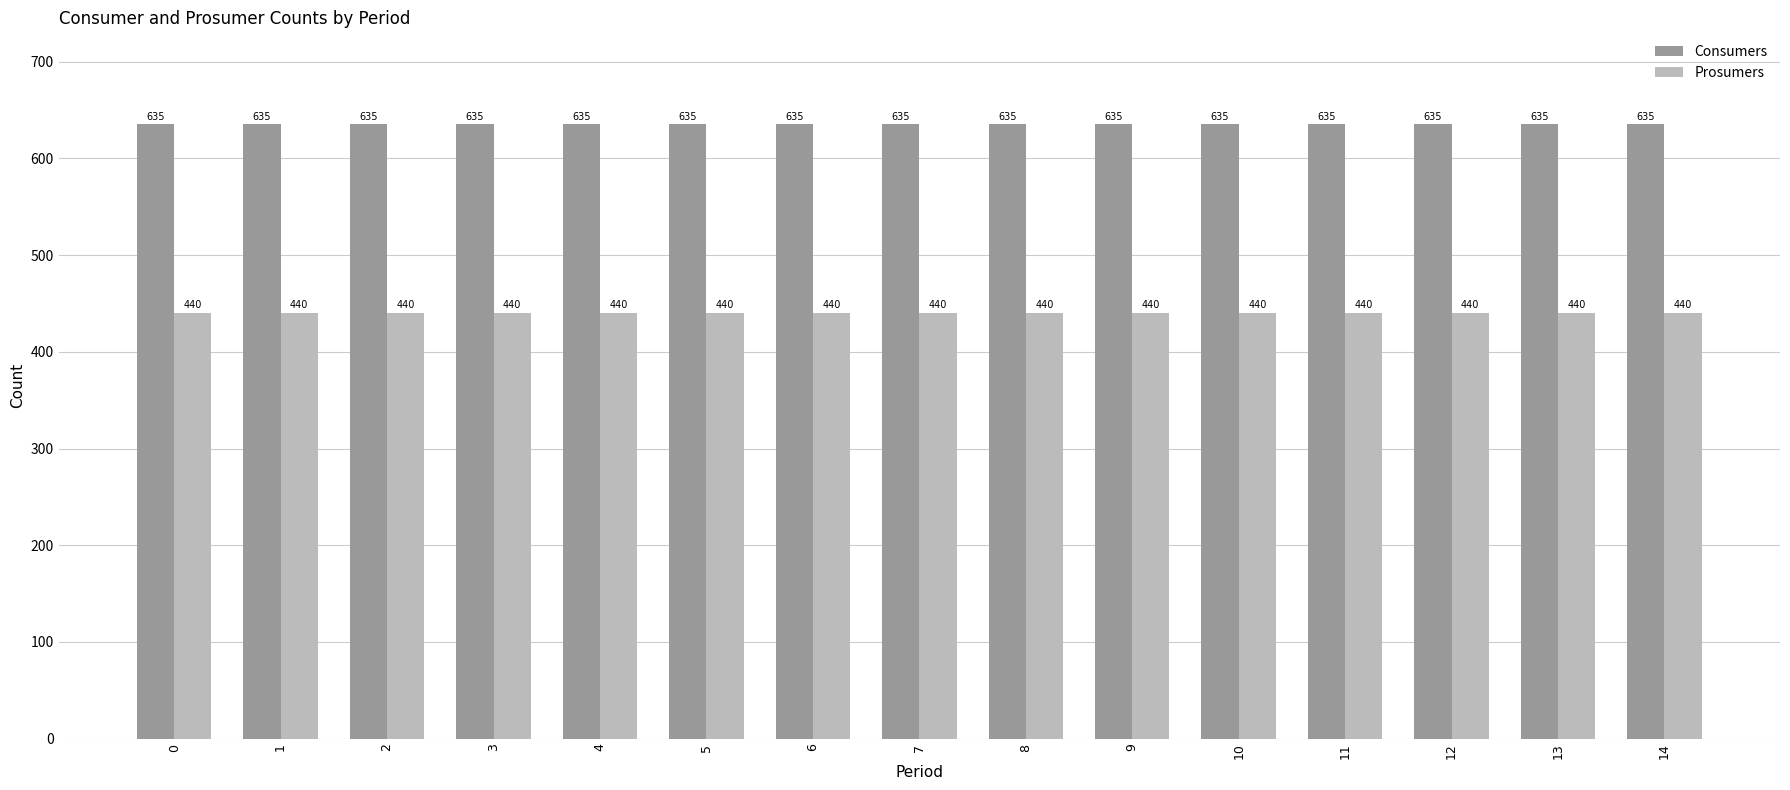

What is the value of the Prosumers bar at the 13th from the left?

440